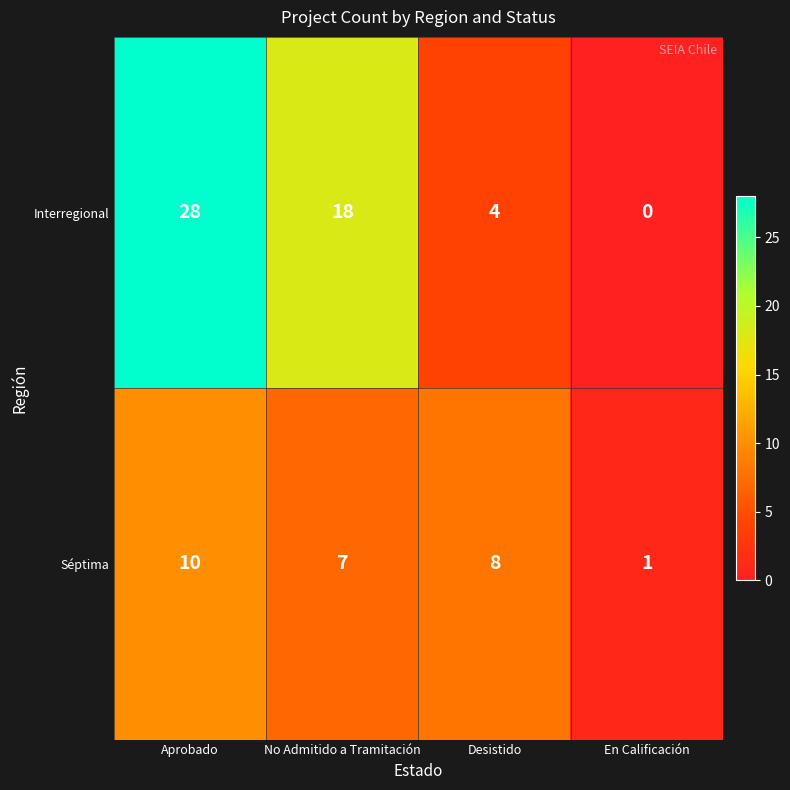

Count the Séptima values in the range 7 to 10.

3